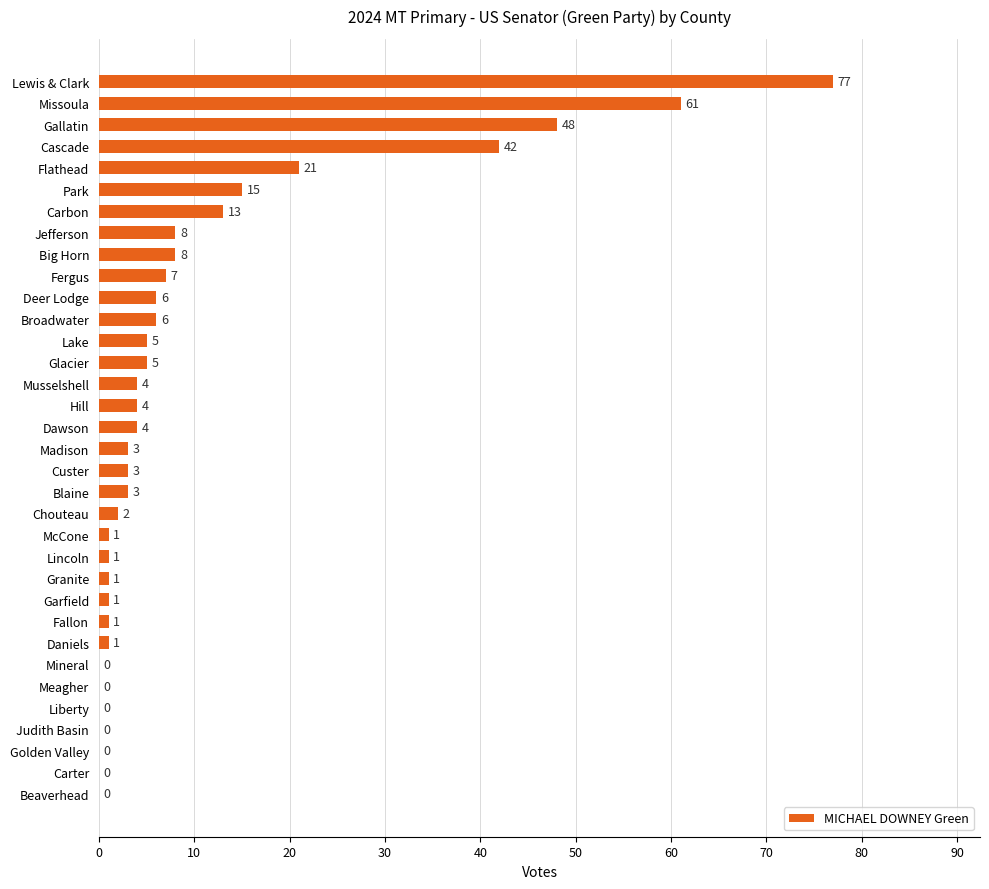

What is the ratio of the value at Flathead to the value at Cascade?

0.5